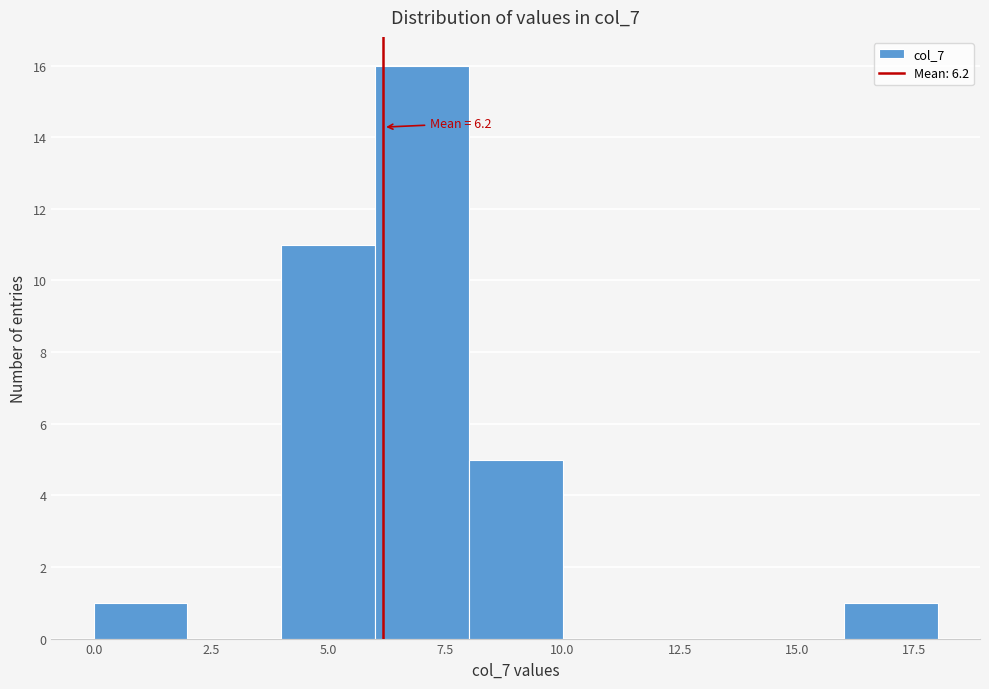

Which range on the x-axis has the tallest bar?

6 to 8